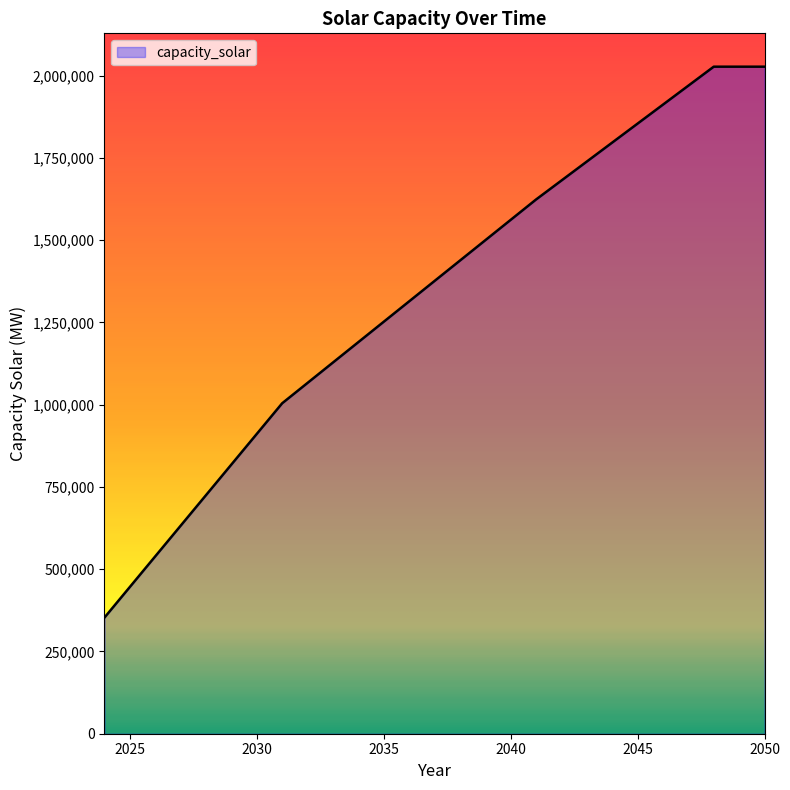

What is the difference between the maximum and minimum values?

1673841.4